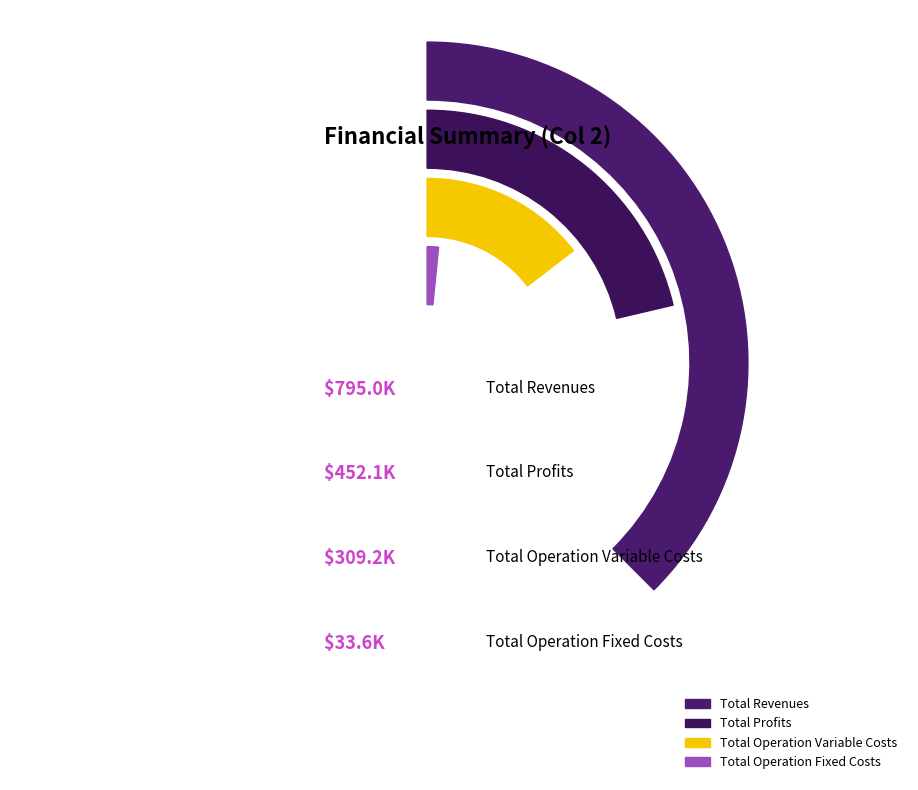

Does Total Operation Variable Costs account for over 50% of the chart?

No